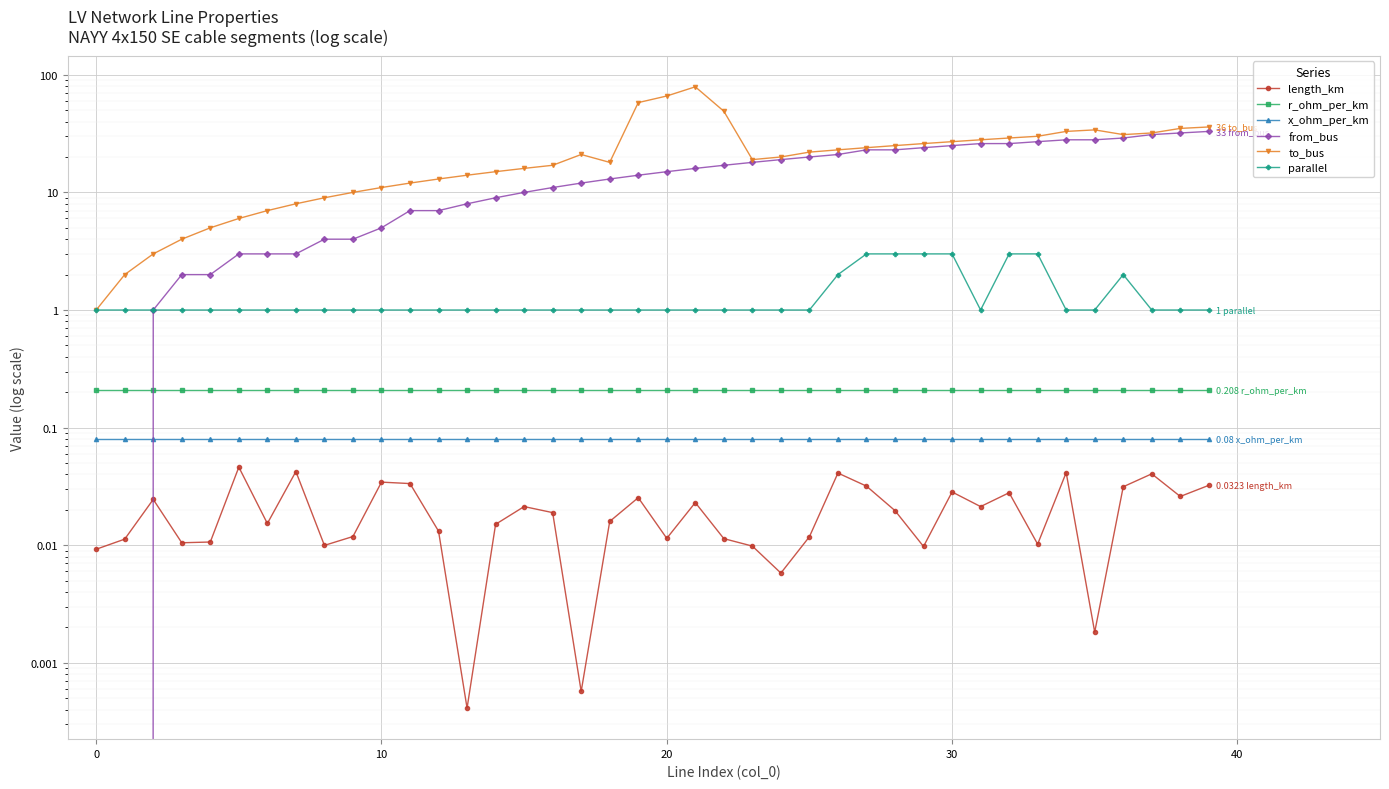

Reading left to right, list all the values displayed in this chart.

length_km: 0.0	0.0	0.0	0.0	0.0	0.0	0.0	0.0	0.0	0.0	0.0	0.0	0.0	0.0	0.0	0.0	0.0	0.0	0.0	0.0	0.0	0.0	0.0	0.0	0.0	0.0	0.0	0.0	0.0	0.0	0.0	0.0	0.0	0.0	0.0	0.0	0.0	0.0	0.0	0.0
r_ohm_per_km: 0.2	0.2	0.2	0.2	0.2	0.2	0.2	0.2	0.2	0.2	0.2	0.2	0.2	0.2	0.2	0.2	0.2	0.2	0.2	0.2	0.2	0.2	0.2	0.2	0.2	0.2	0.2	0.2	0.2	0.2	0.2	0.2	0.2	0.2	0.2	0.2	0.2	0.2	0.2	0.2
x_ohm_per_km: 0.1	0.1	0.1	0.1	0.1	0.1	0.1	0.1	0.1	0.1	0.1	0.1	0.1	0.1	0.1	0.1	0.1	0.1	0.1	0.1	0.1	0.1	0.1	0.1	0.1	0.1	0.1	0.1	0.1	0.1	0.1	0.1	0.1	0.1	0.1	0.1	0.1	0.1	0.1	0.1
from_bus: 0.0	0.0	1.0	2.0	2.0	3.0	3.0	3.0	4.0	4.0	5.0	7.0	7.0	8.0	9.0	10.0	11.0	12.0	13.0	14.0	15.0	16.0	17.0	18.0	19.0	20.0	21.0	23.0	23.0	24.0	25.0	26.0	26.0	27.0	28.0	28.0	29.0	31.0	32.0	33.0
to_bus: 1.0	2.0	3.0	4.0	5.0	6.0	7.0	8.0	9.0	10.0	11.0	12.0	13.0	14.0	15.0	16.0	17.0	21.0	18.0	58.0	66.0	79.0	49.0	19.0	20.0	22.0	23.0	24.0	25.0	26.0	27.0	28.0	29.0	30.0	33.0	34.0	31.0	32.0	35.0	36.0
parallel: 1.0	1.0	1.0	1.0	1.0	1.0	1.0	1.0	1.0	1.0	1.0	1.0	1.0	1.0	1.0	1.0	1.0	1.0	1.0	1.0	1.0	1.0	1.0	1.0	1.0	1.0	2.0	3.0	3.0	3.0	3.0	1.0	3.0	3.0	1.0	1.0	2.0	1.0	1.0	1.0